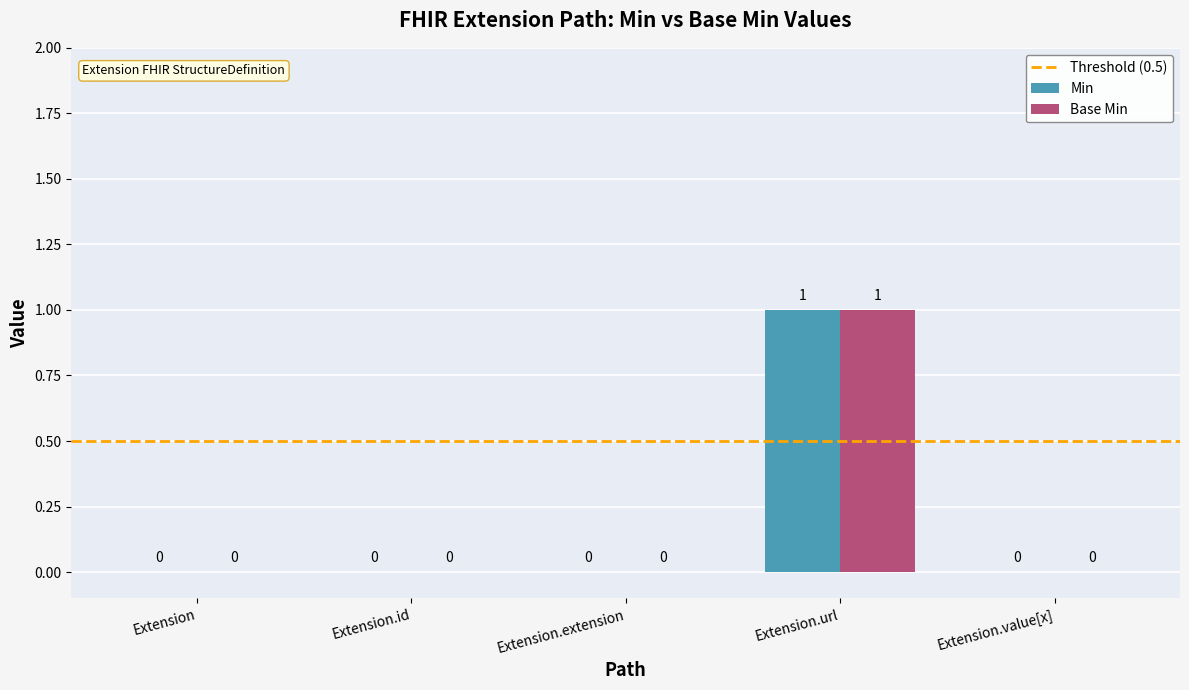

At which category is the sum across all series the highest?

Extension.url